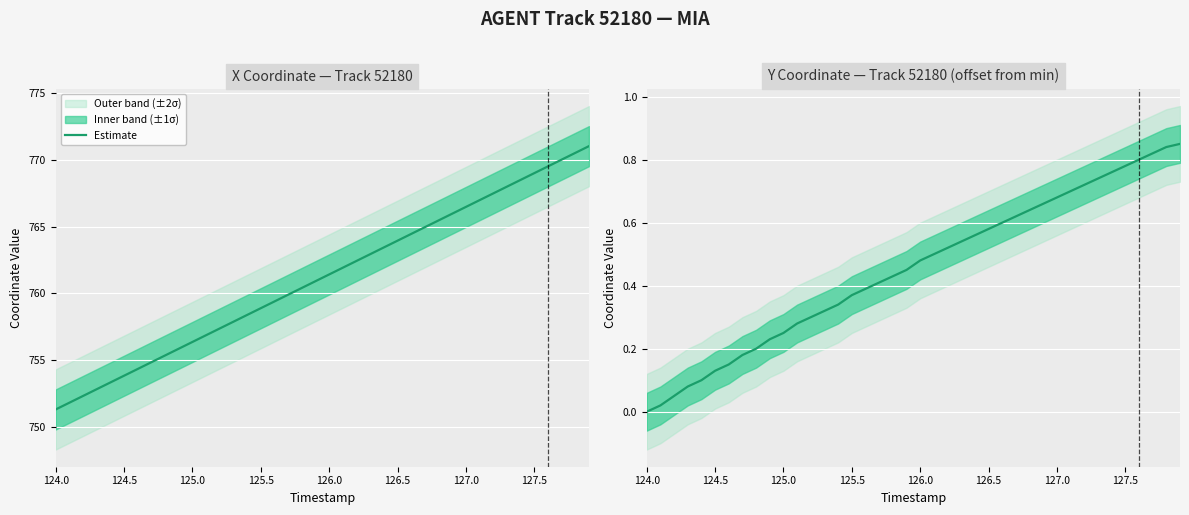

True or false: the data has more than 0 interior local peaks.

False